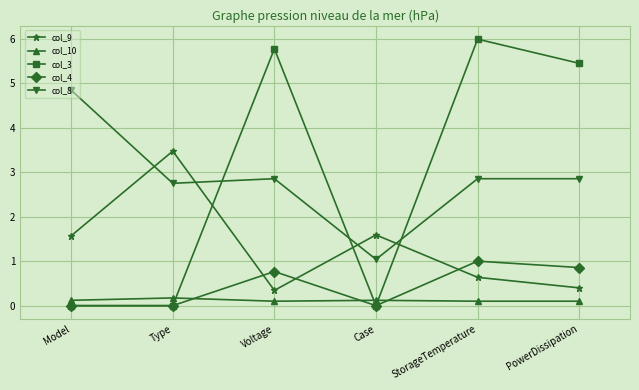

Reading left to right, extract all data points from this chart.

col_9: Model=1.6	Type=3.5	Voltage=0.3	Case=1.6	StorageTemperature=0.6	PowerDissipation=0.4
col_10: Model=0.1	Type=0.2	Voltage=0.1	Case=0.1	StorageTemperature=0.1	PowerDissipation=0.1
col_3: Model=0.0	Type=0.0	Voltage=5.8	Case=0.0	StorageTemperature=6.0	PowerDissipation=5.4
col_4: Model=0.0	Type=0.0	Voltage=0.8	Case=0.0	StorageTemperature=1.0	PowerDissipation=0.9
col_8: Model=4.8	Type=2.8	Voltage=2.9	Case=1.0	StorageTemperature=2.9	PowerDissipation=2.9